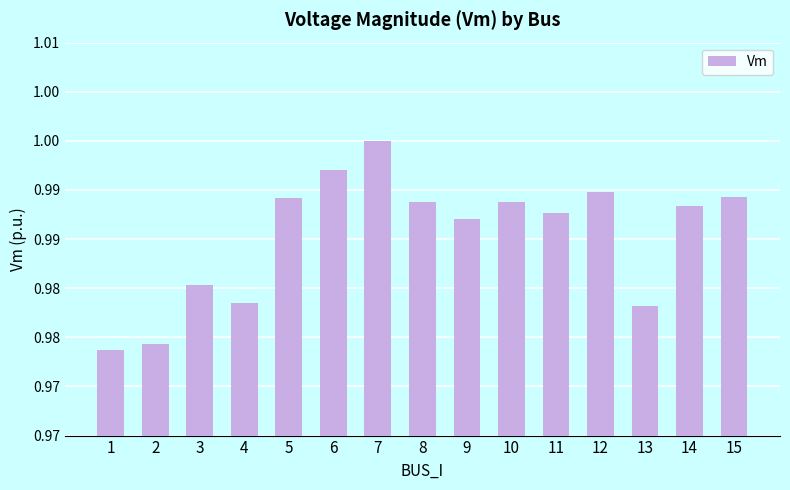

What is the greatest value displayed?

1.0